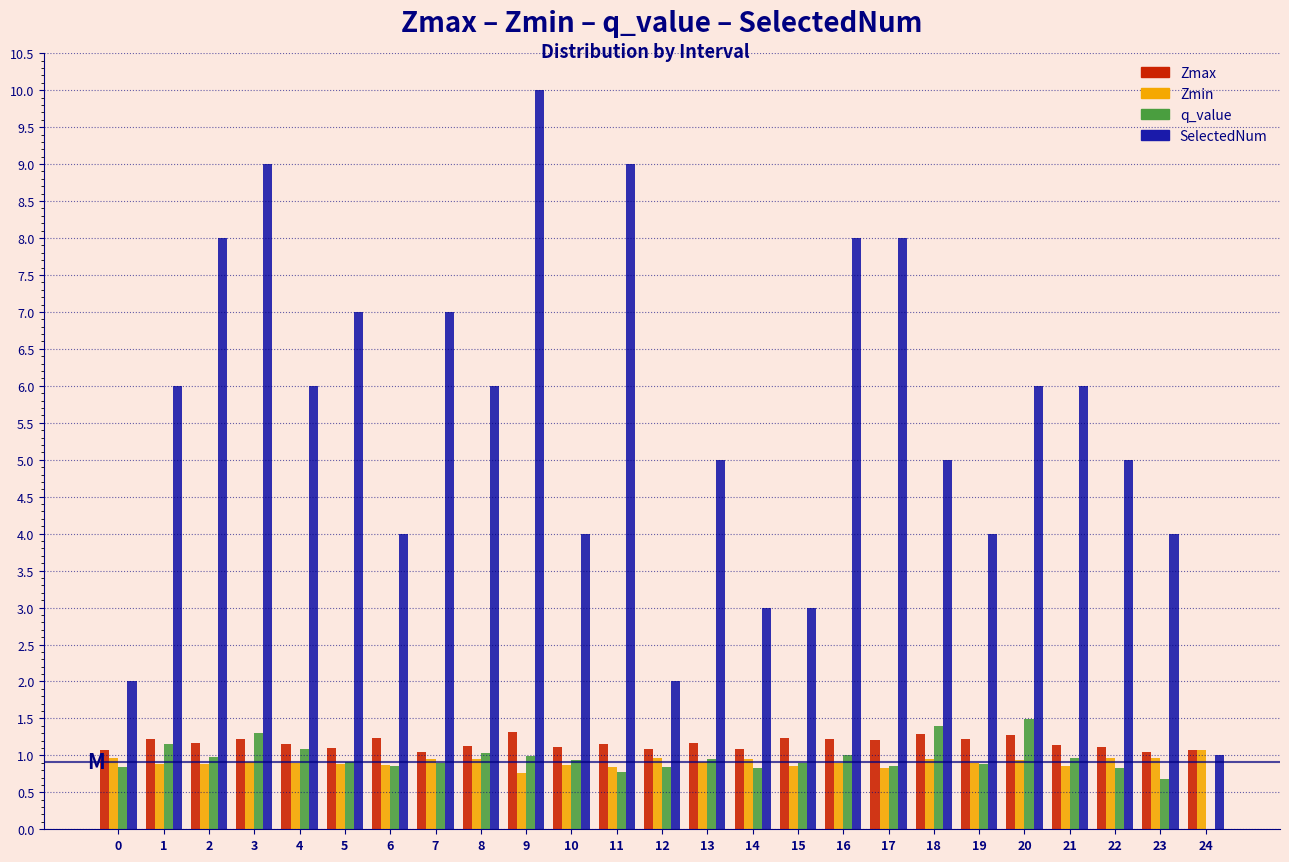

Is the value of Zmax at 2 greater than the value of q_value at 7?

Yes